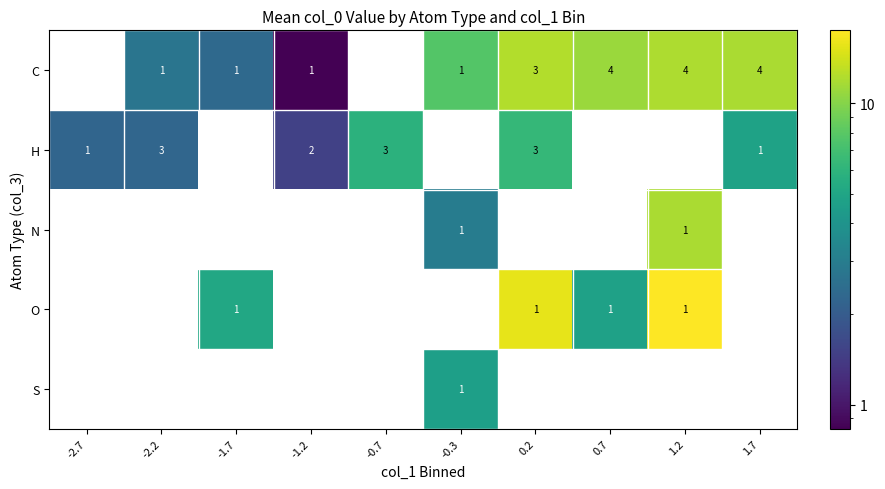

What is the total value across all series at -0.3?

15.3